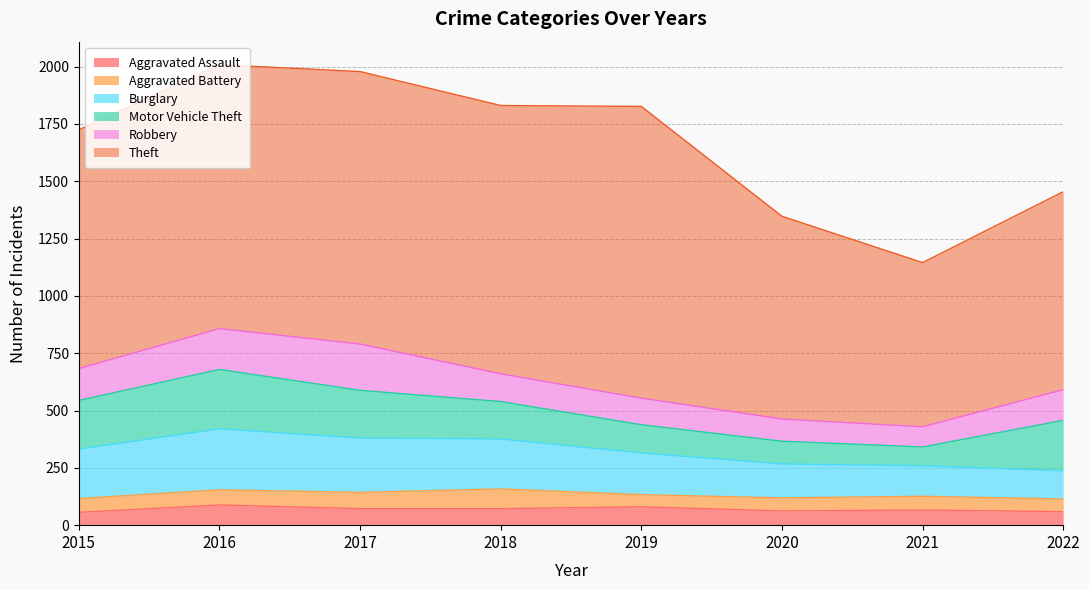

What is the sum of all Burglary values?

1523